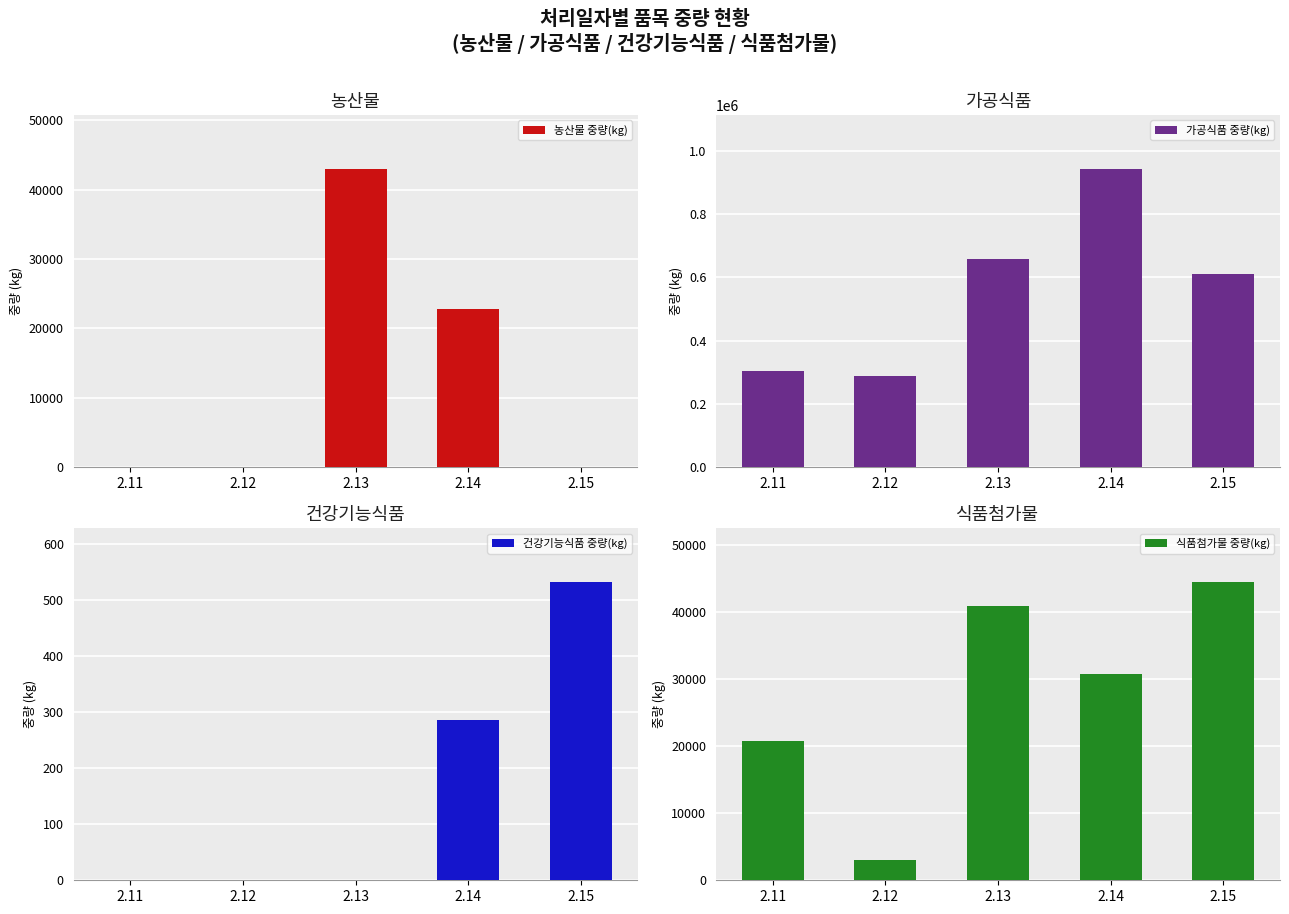

How many data points in 가공식품 중량(kg) are above 610749?

2